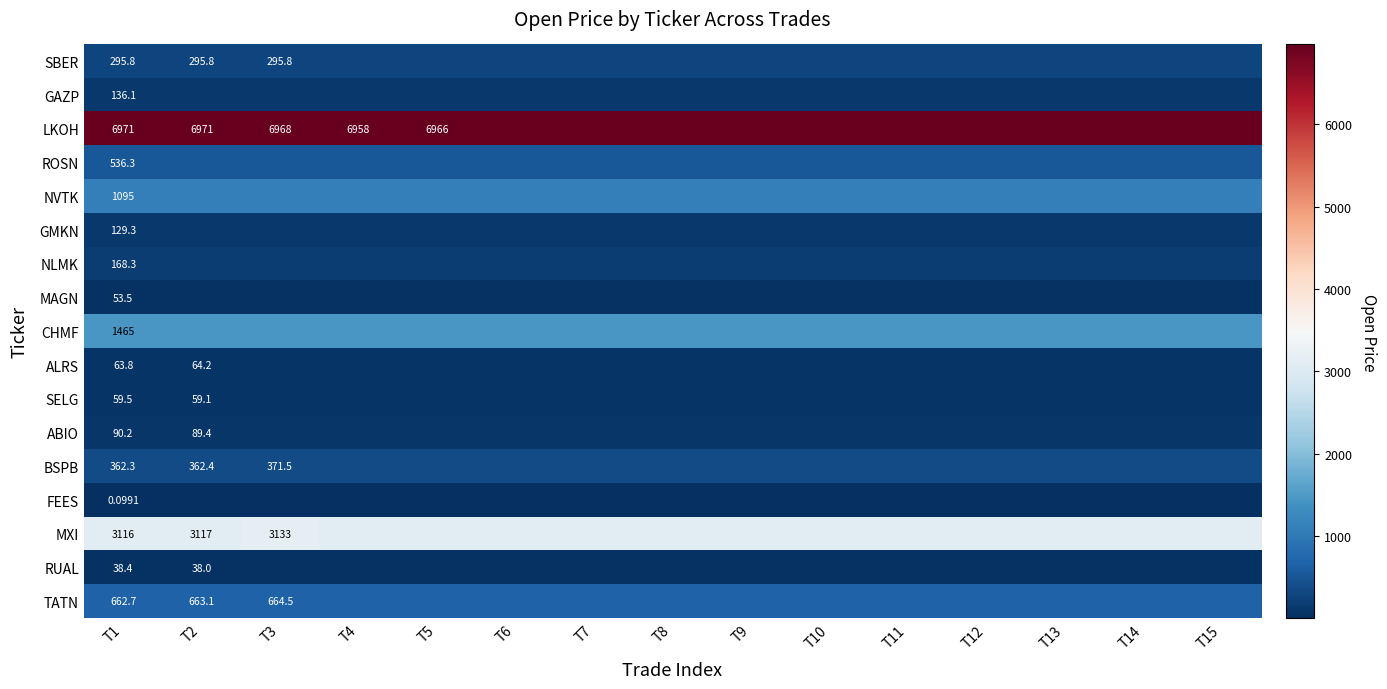

What is the difference between the maximum and minimum values in the BSPB series?

9.2